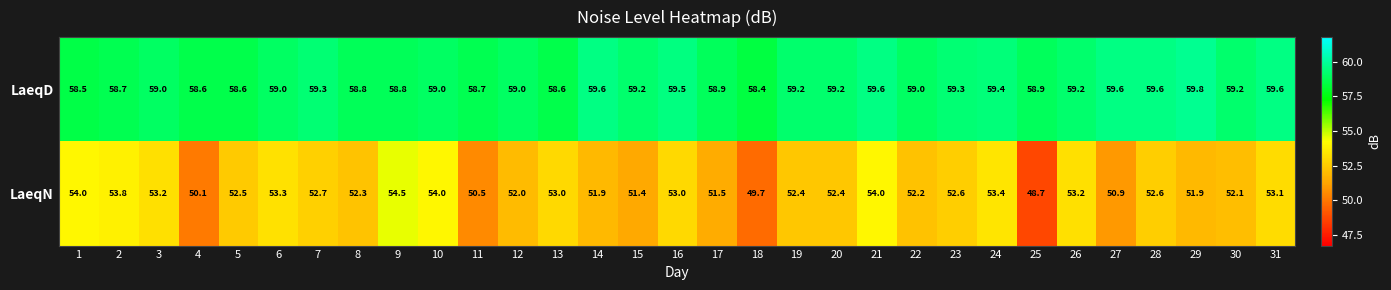

List the series in order of their overall mean, lowest first.

LaeqN, LaeqD